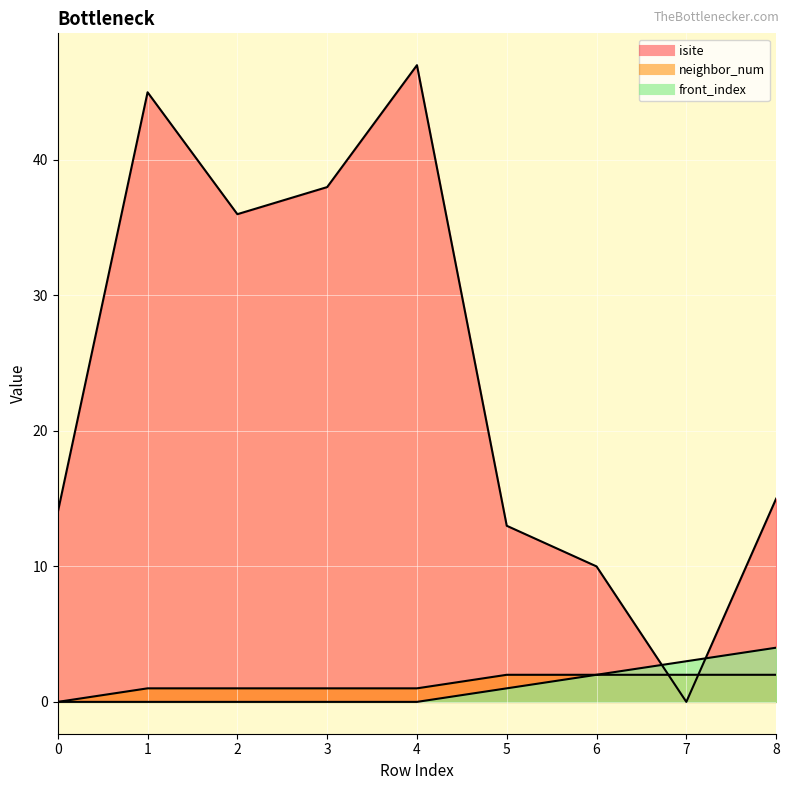

Which series has the largest total across all categories?

isite